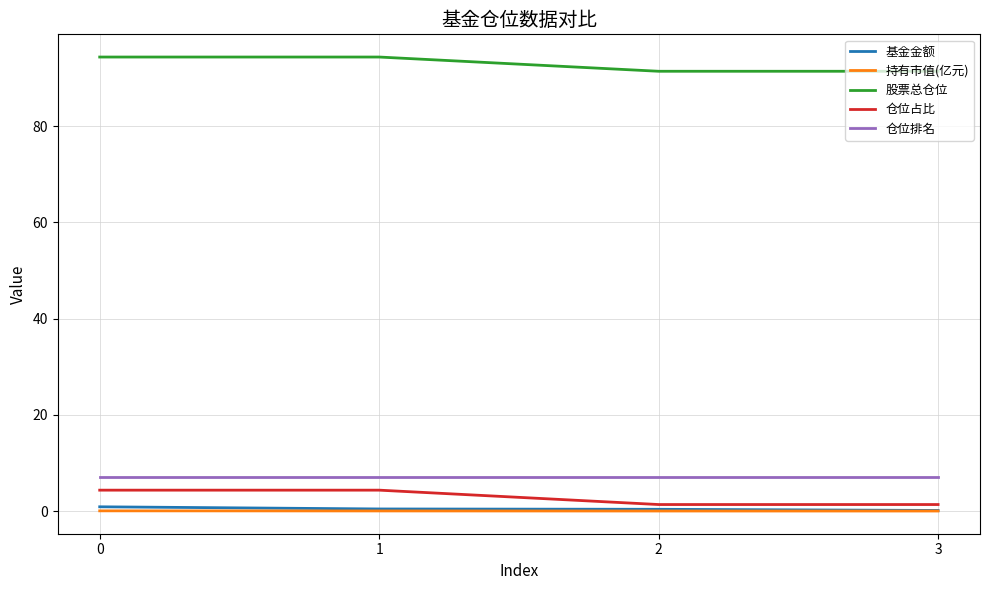

Is it true that 持有市值(亿元) equals 0.0 at 0?

True